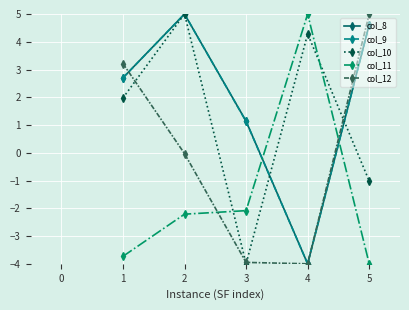

Is it true that col_8 equals 2.7 at 1?

True